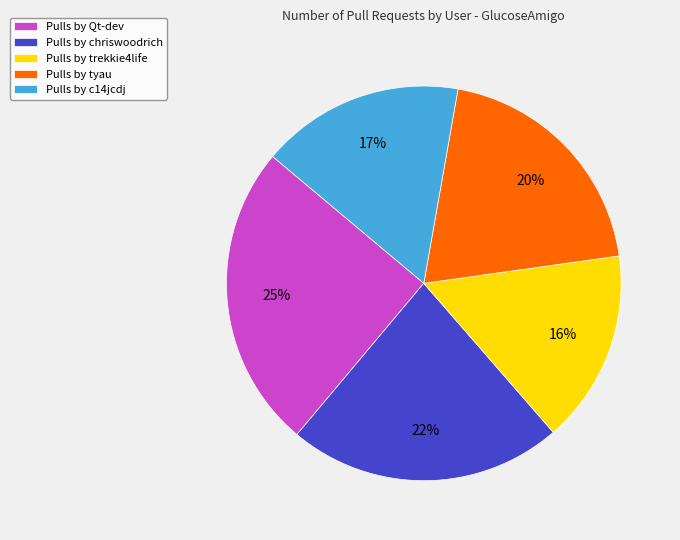

What is the ratio of the value at Pulls by chriswoodrich to the value at Pulls by trekkie4life?

1.4